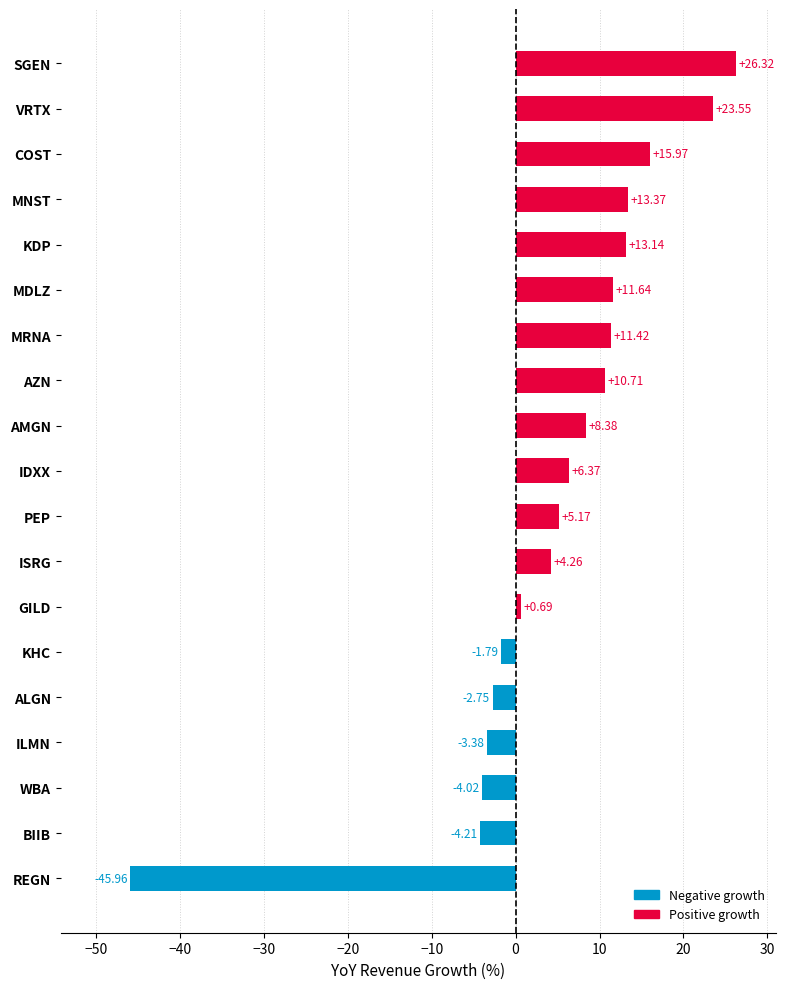

What is the average value?

4.7